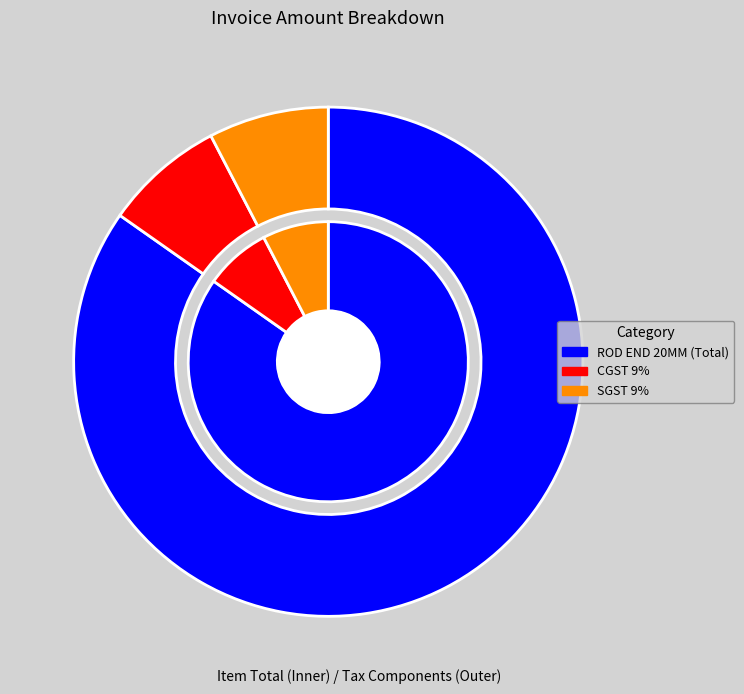

Count the number of slices in the pie.

3